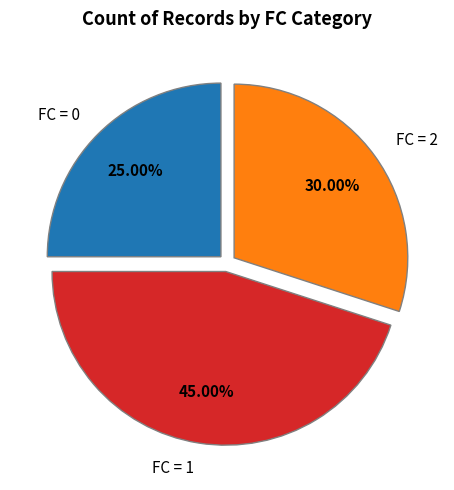

Does any single category account for the majority?

No